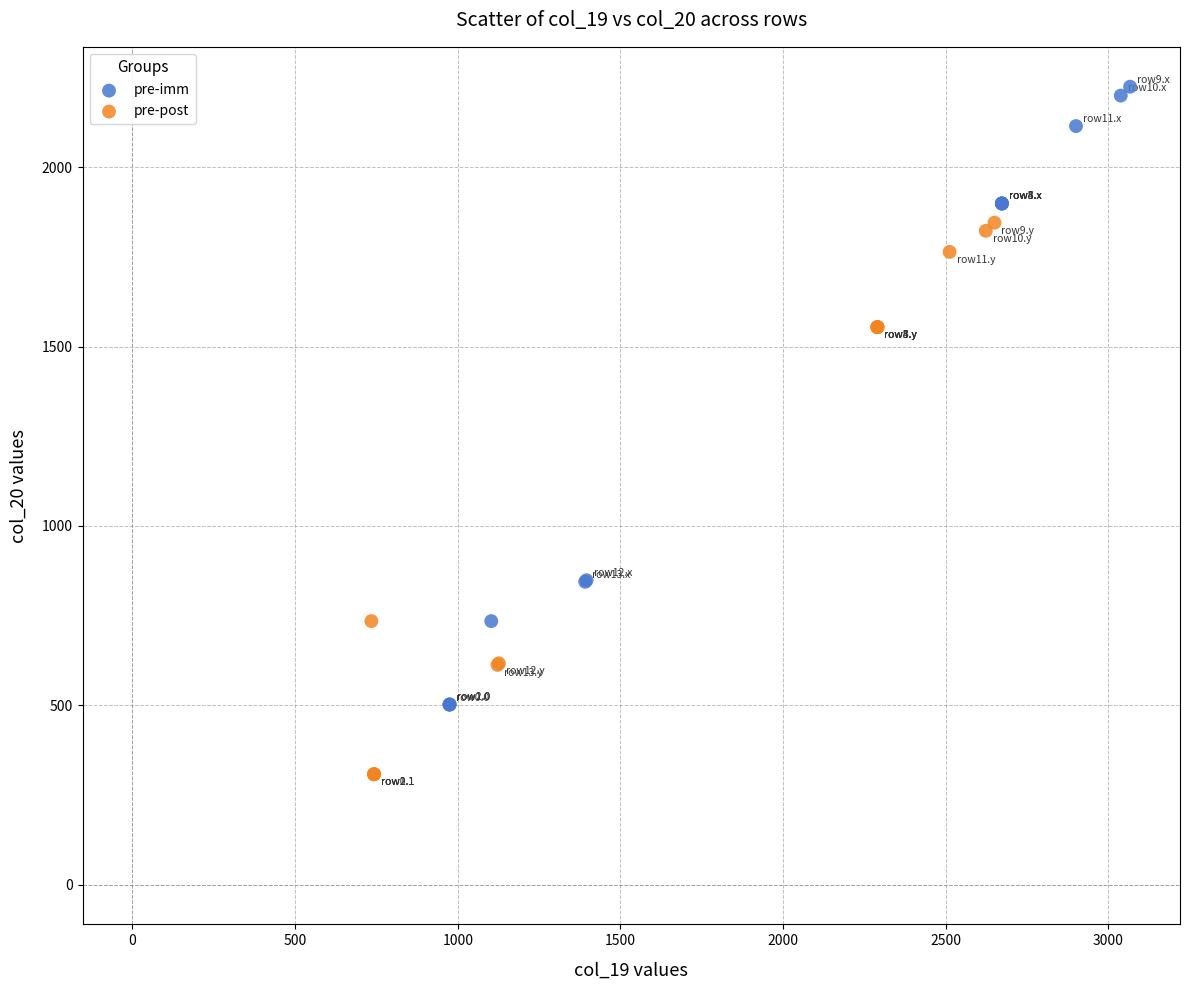

Which series reaches the maximum Y coordinate?

pre-imm